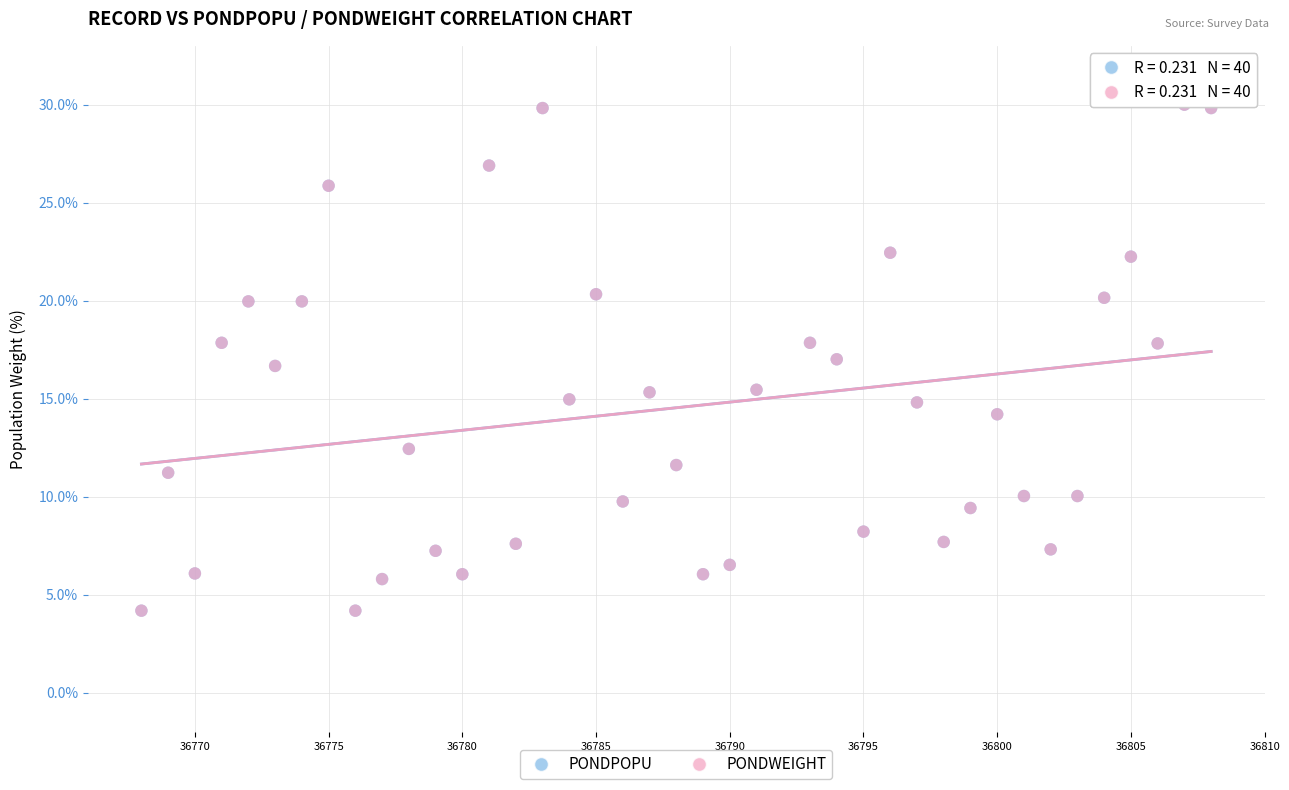

What are all the series names shown in the legend?

PONDPOPU, PONDWEIGHT